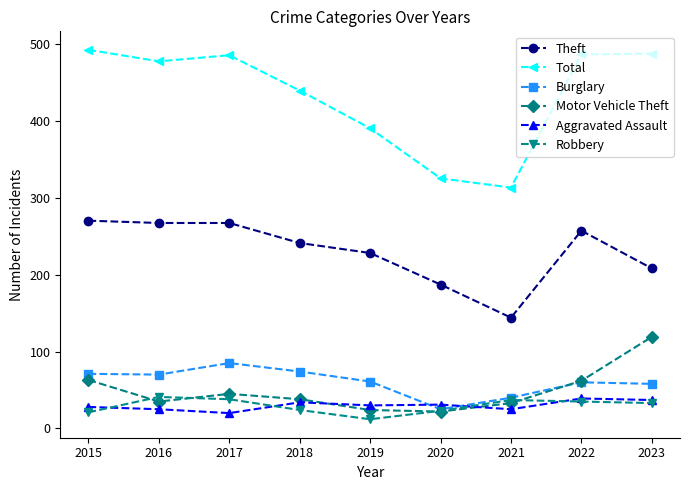

What is the average value of the Total series?

433